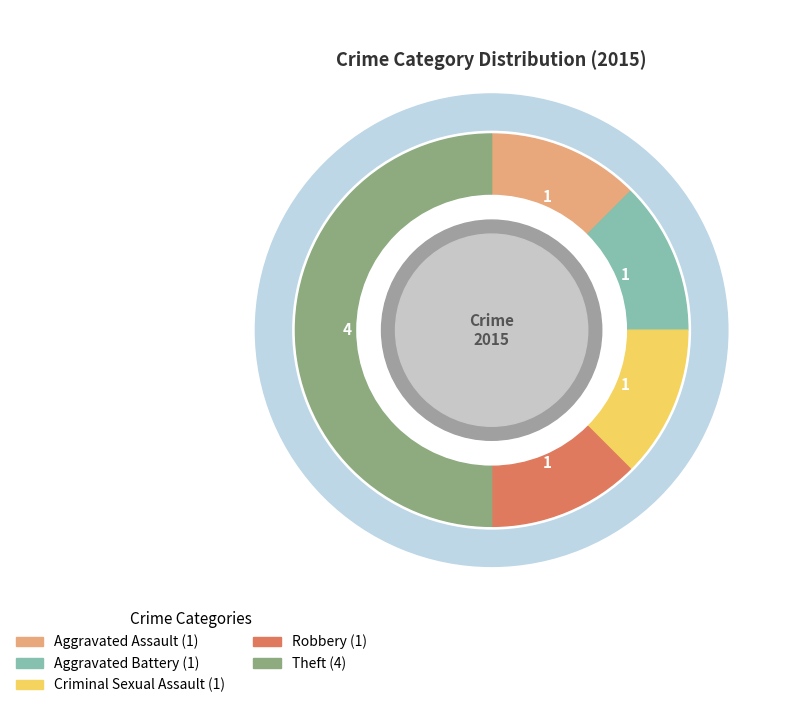

Is there any slice that represents more than half of the pie?

No